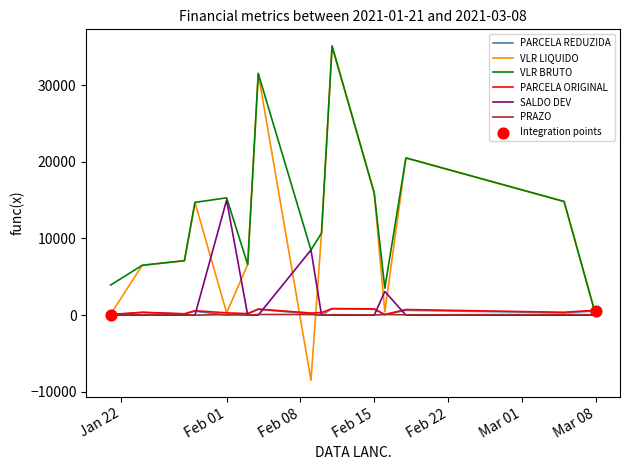

Which series has the largest total across all categories?

VLR BRUTO